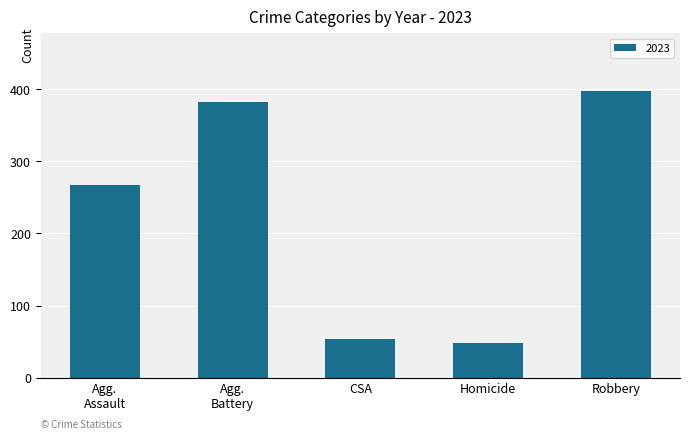

What value does the data have at CSA?

53